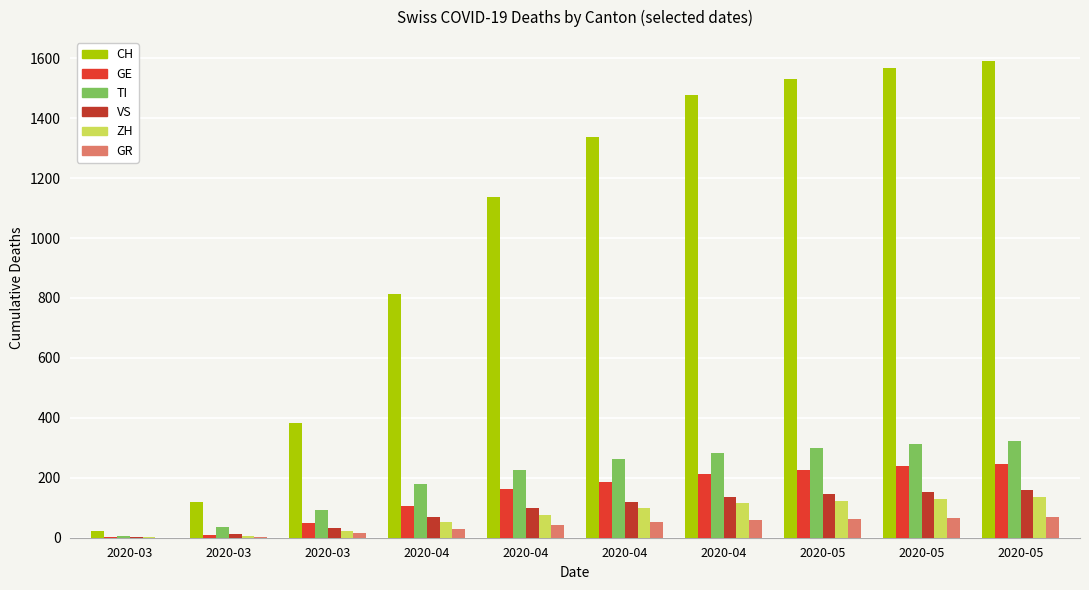

Does the chart contain stacked bars?

No